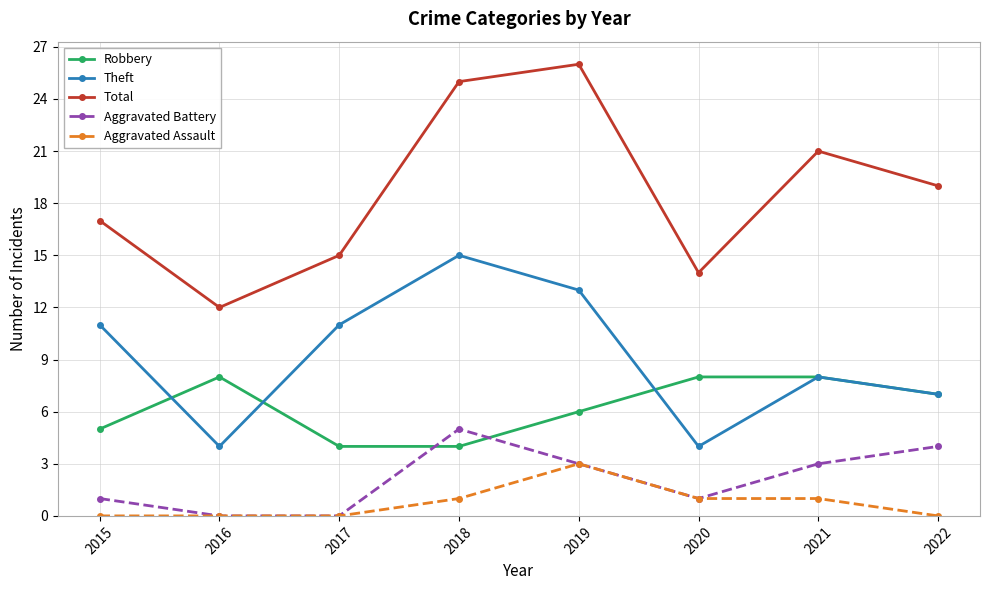

What is the difference between the Theft values at 2018 and 2015?

4